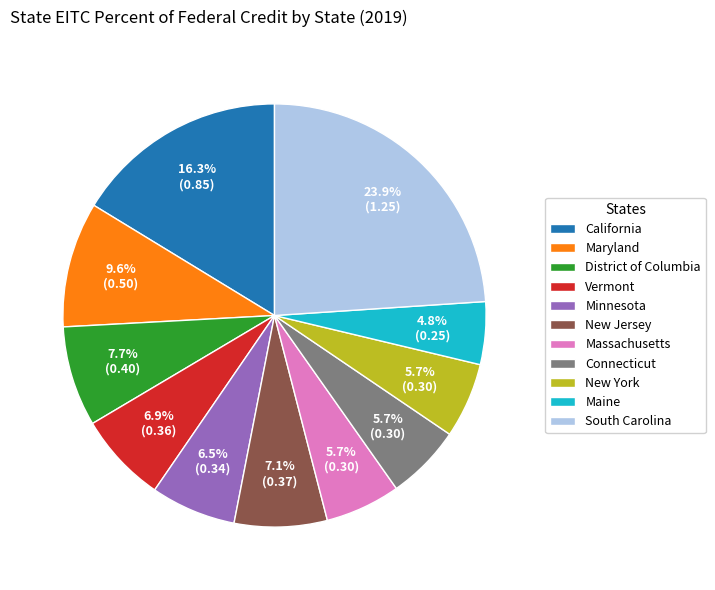

Does Connecticut account for over 50% of the chart?

No